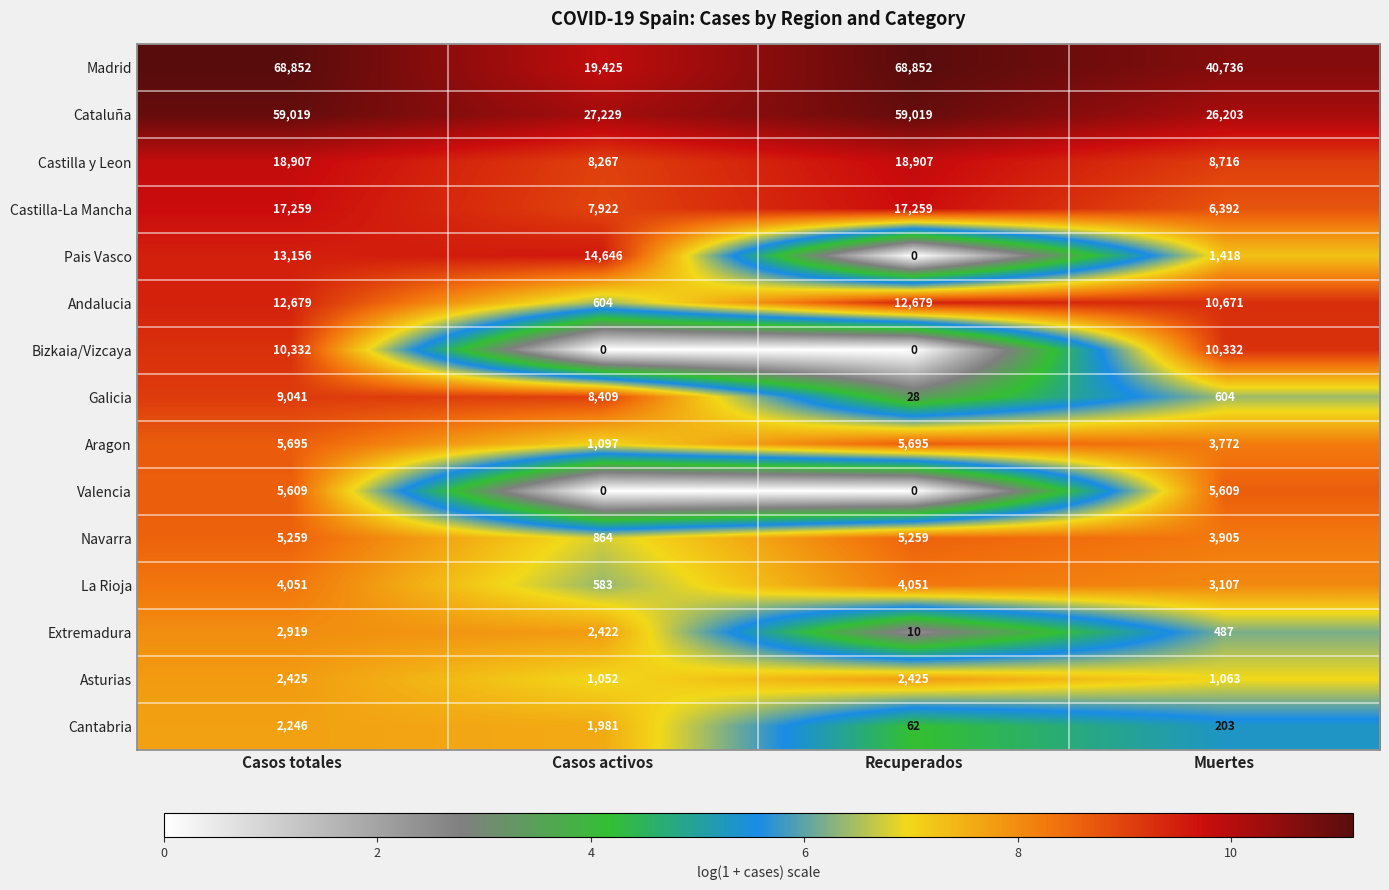

At how many categories does at least one series exceed 2?

4